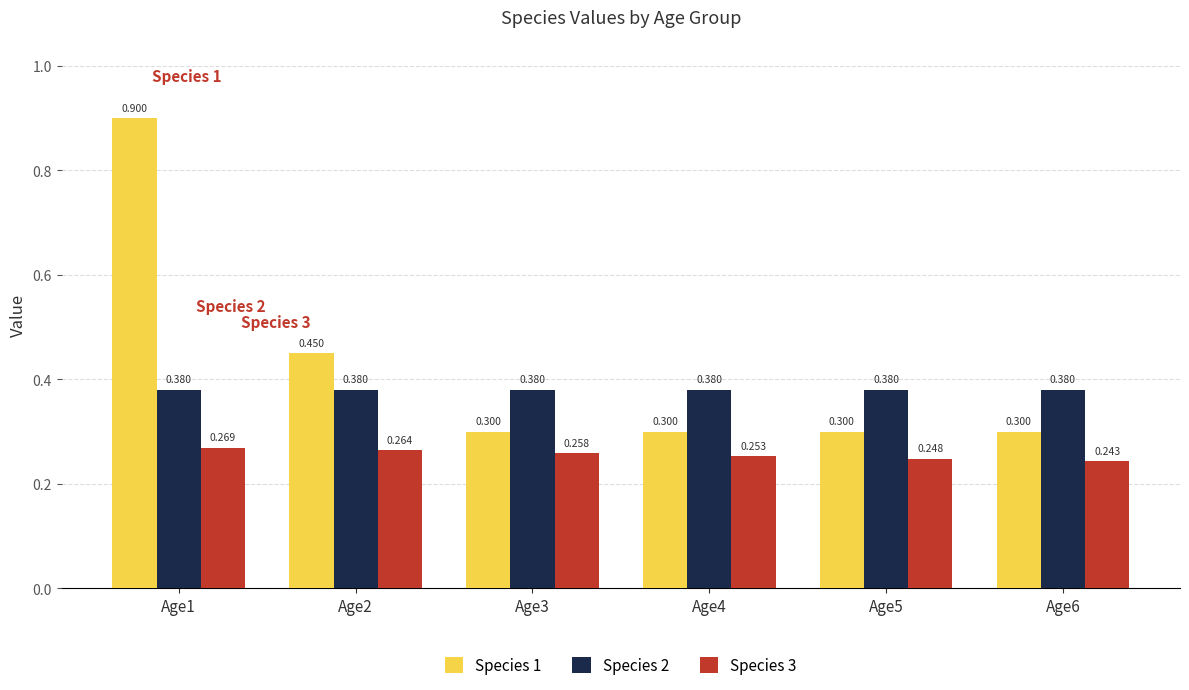

Which series has the largest total across all categories?

Species 1